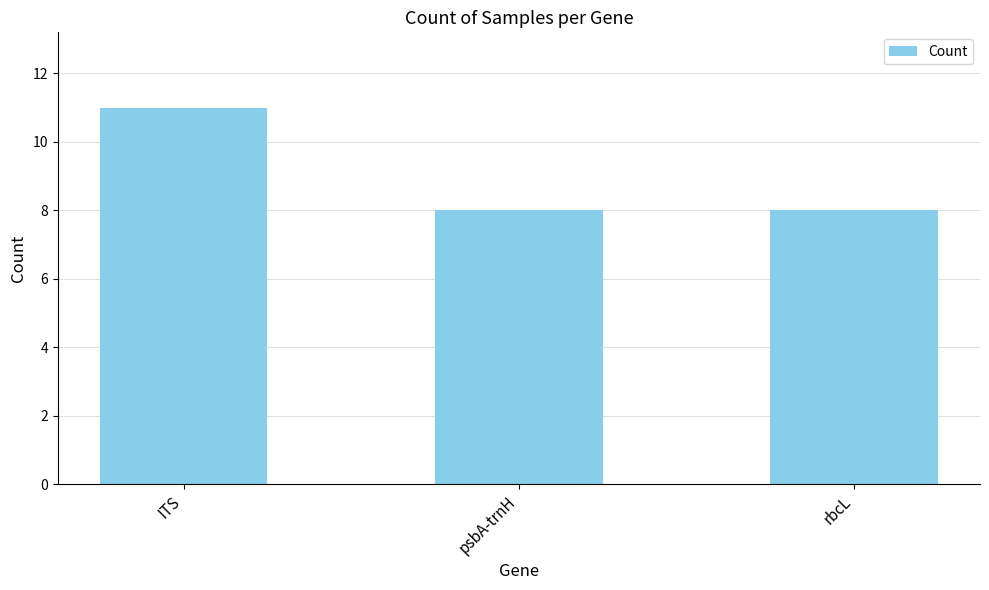

What is the sum of the values at rbcL and psbA-trnH?

16